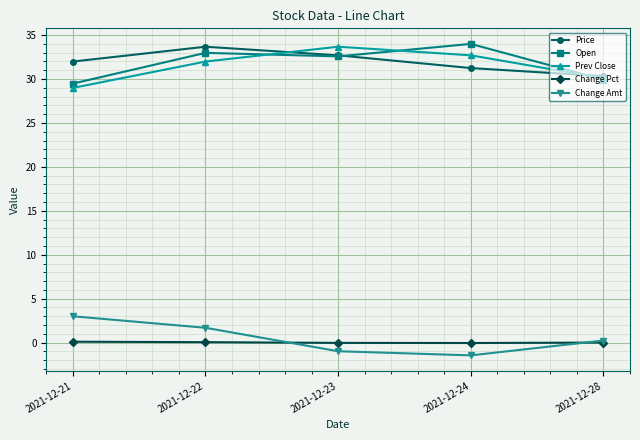

Does the chart have visible grid lines?

Yes